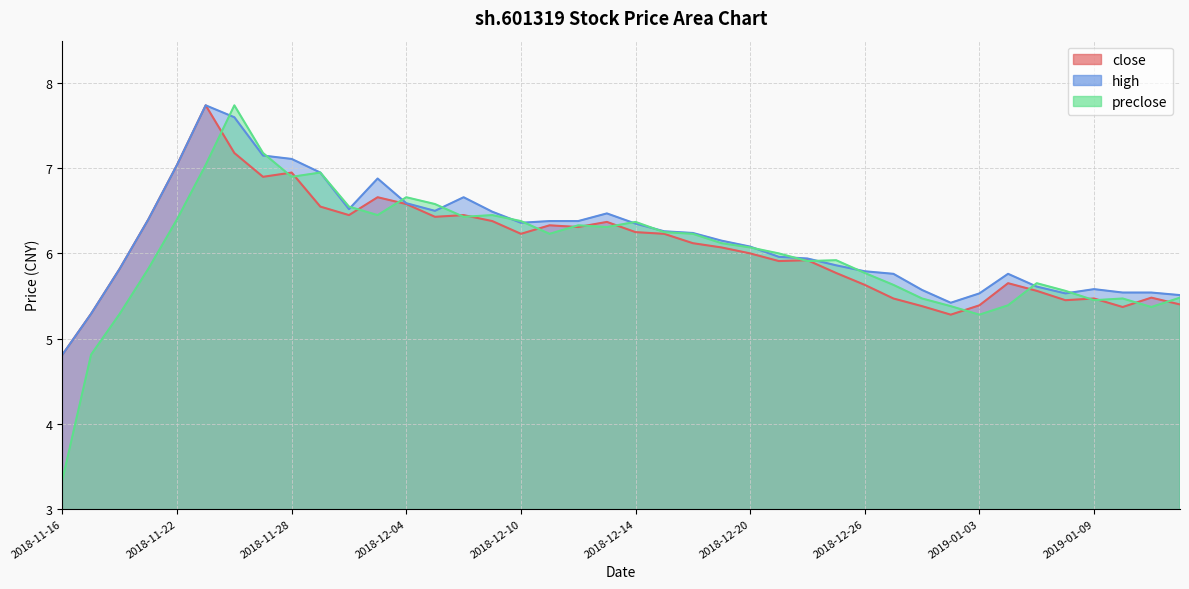

How many values in the close series exceed 6?

21